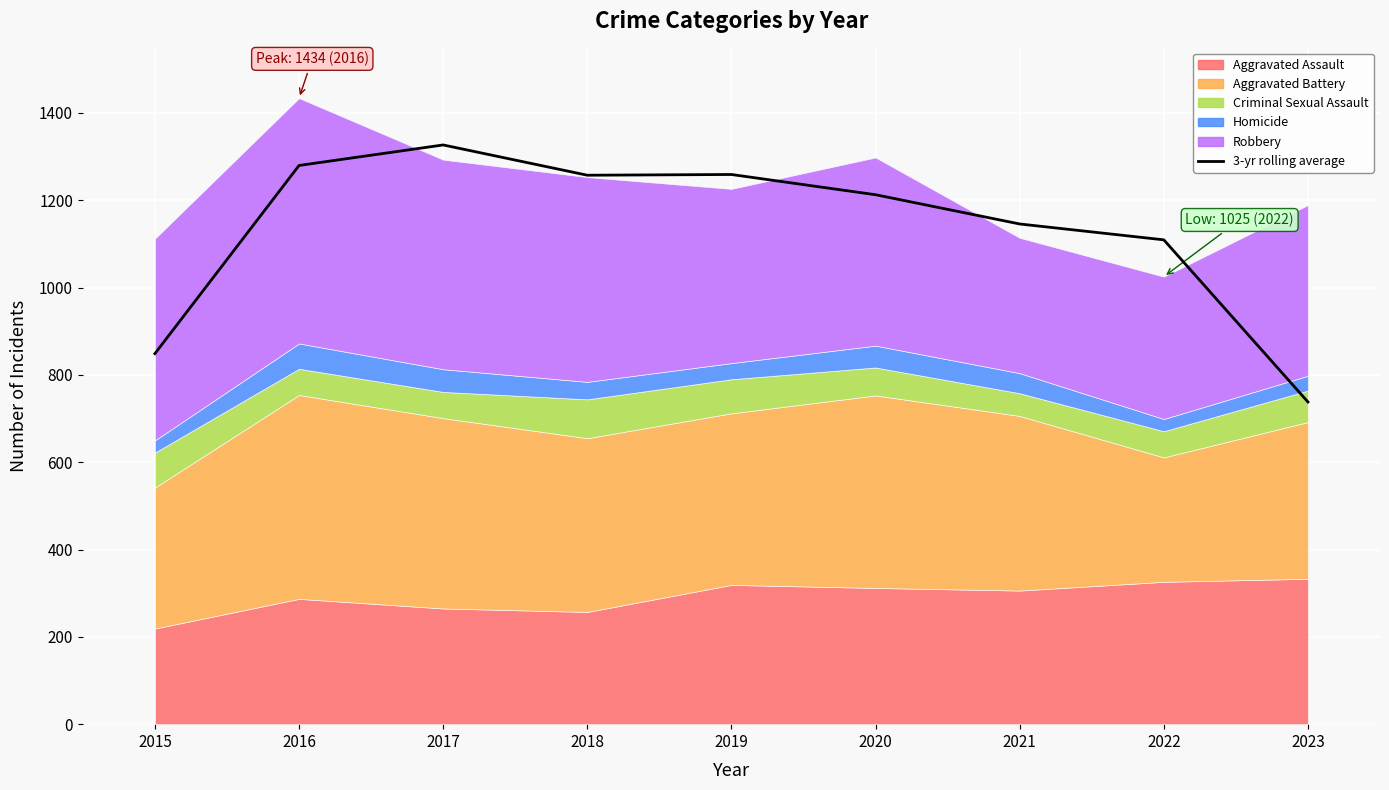

Reading left to right, list all the values displayed in this chart.

848.7	1279.7	1326.7	1257.3	1259.0	1212.7	1145.7	1109.3	738.0